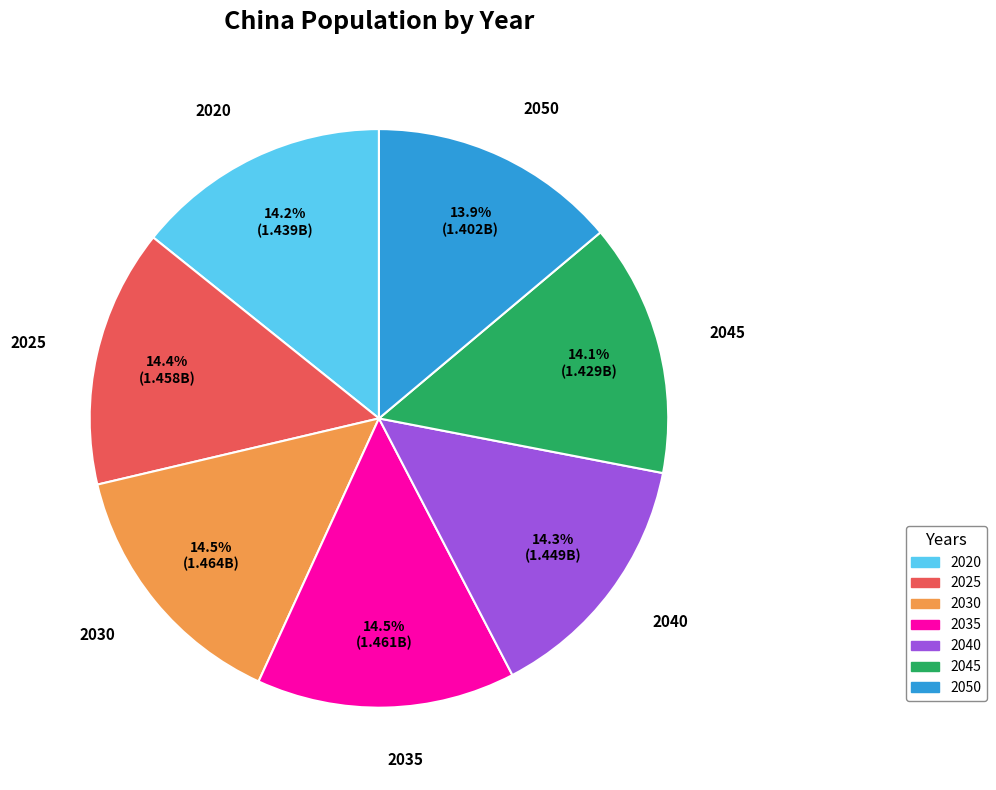

How much of the chart is everything except 2045?

85.9%